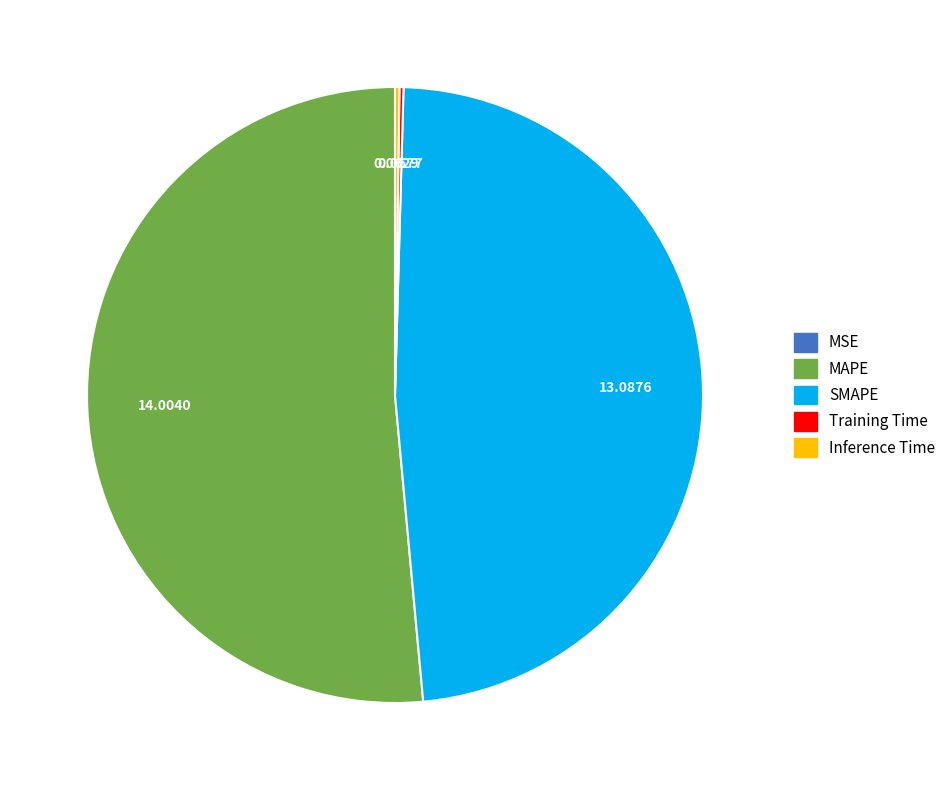

Between MAPE and SMAPE, which is larger?

MAPE